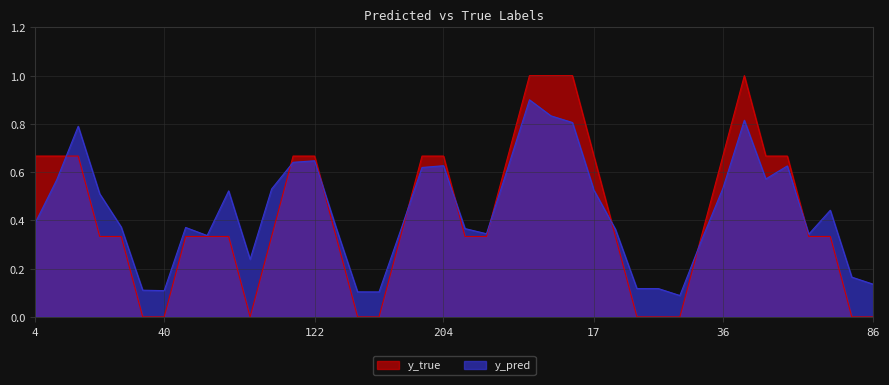

The y_pred series shows 0.1 at 223. True or false?

False